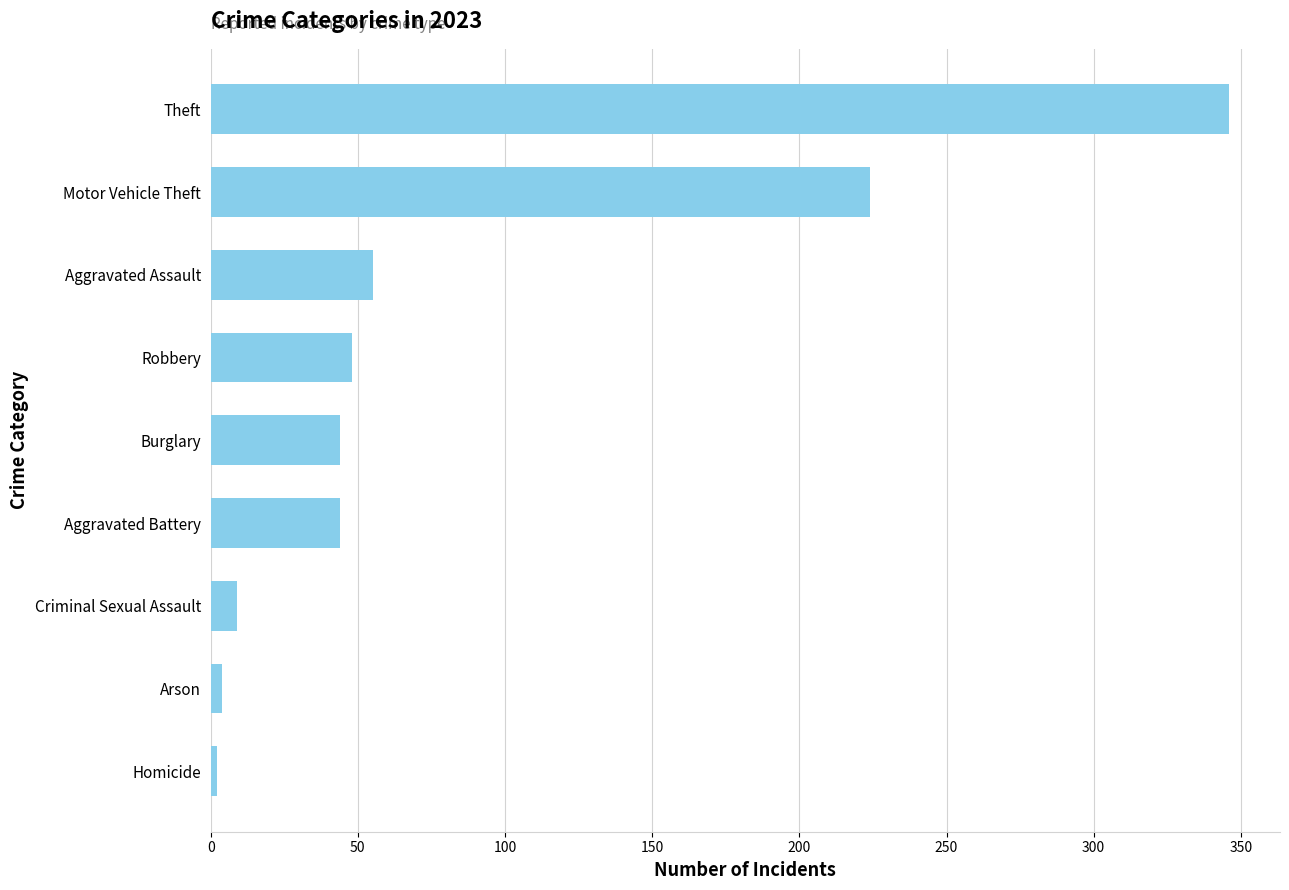

What is the change in value from Arson to Motor Vehicle Theft?

+220